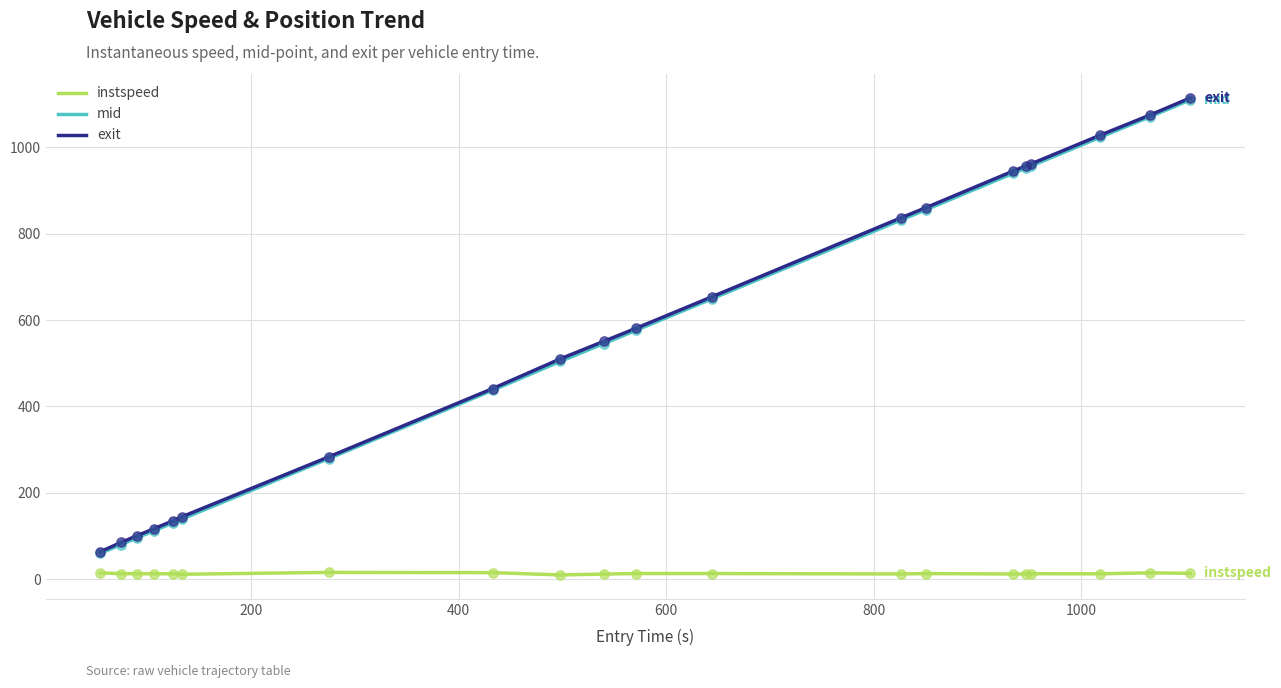

What is the maximum value for exit?

1114.6